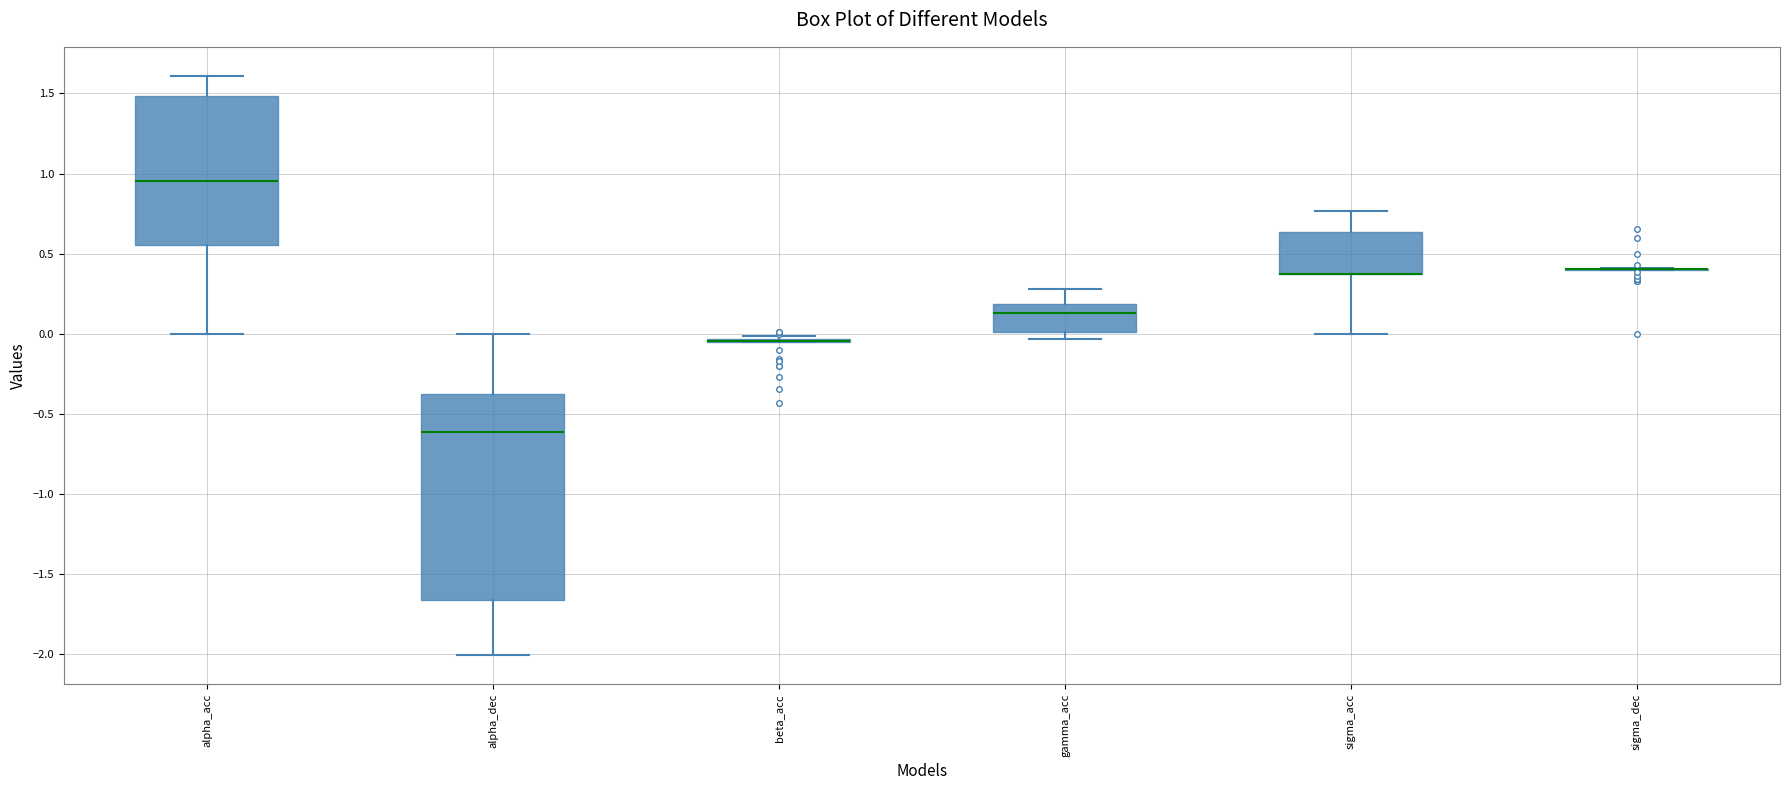

Where does the upper whisker of the box for alpha_dec end on the y-axis? The values are not printed on the chart, so give them approximately, as read against the axis.

0.00